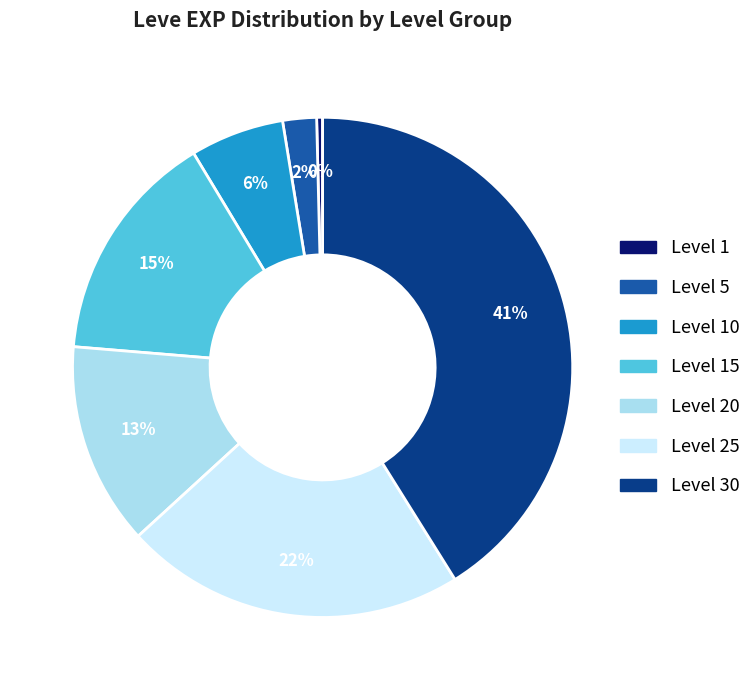

Is there a majority slice in this chart?

No